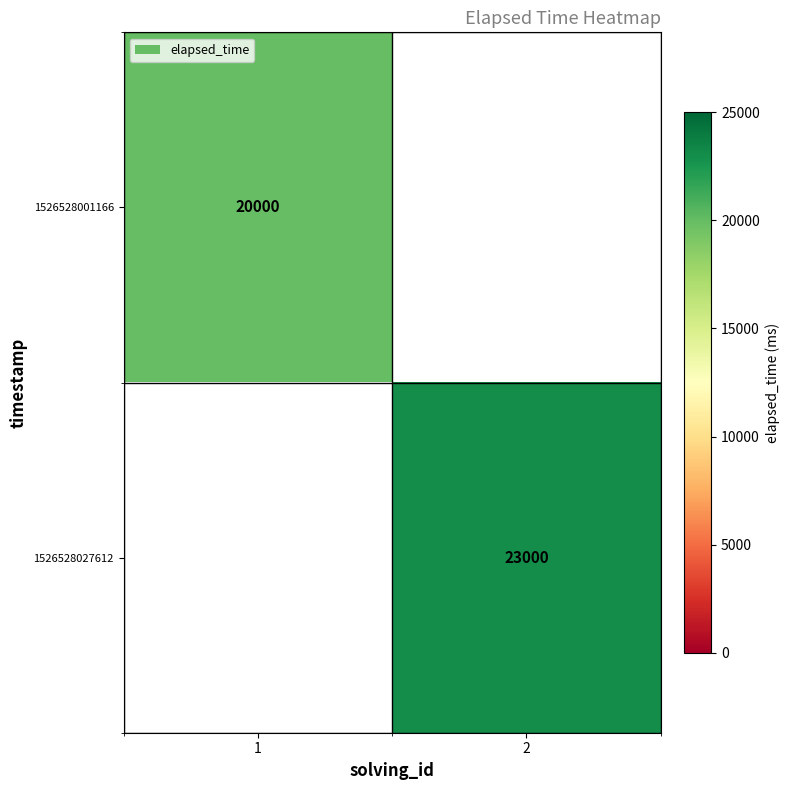

The 1526528001166 series shows 11546 at 1. True or false?

False